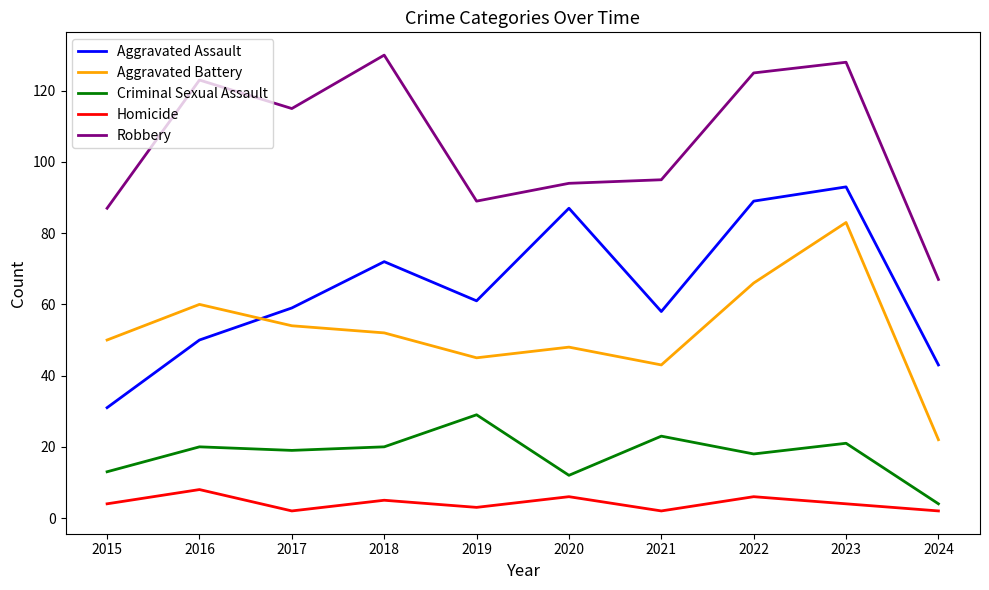

How many values in the Aggravated Assault series are below 61?

5